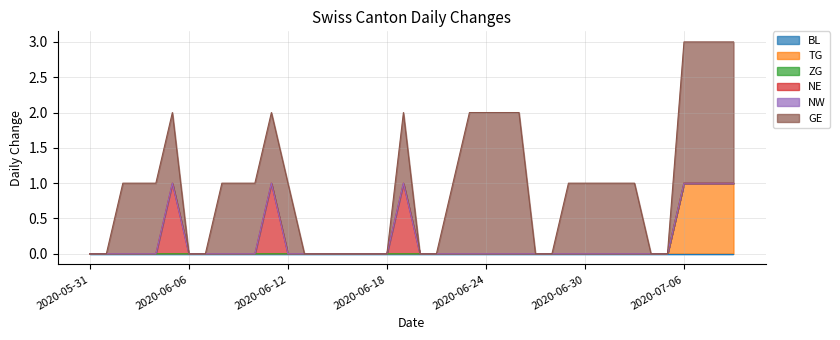

What is the label of the 17th point from the right?

2020-06-23